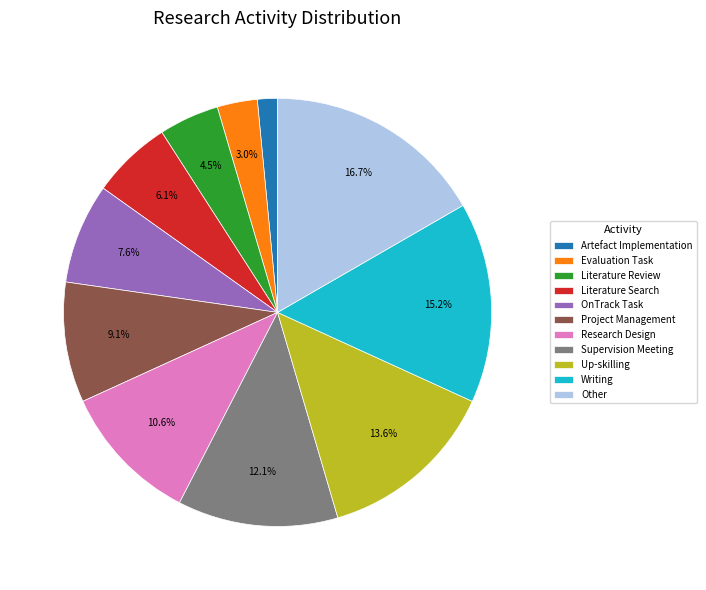

Which category has the smallest portion of the pie?

Artefact Implementation